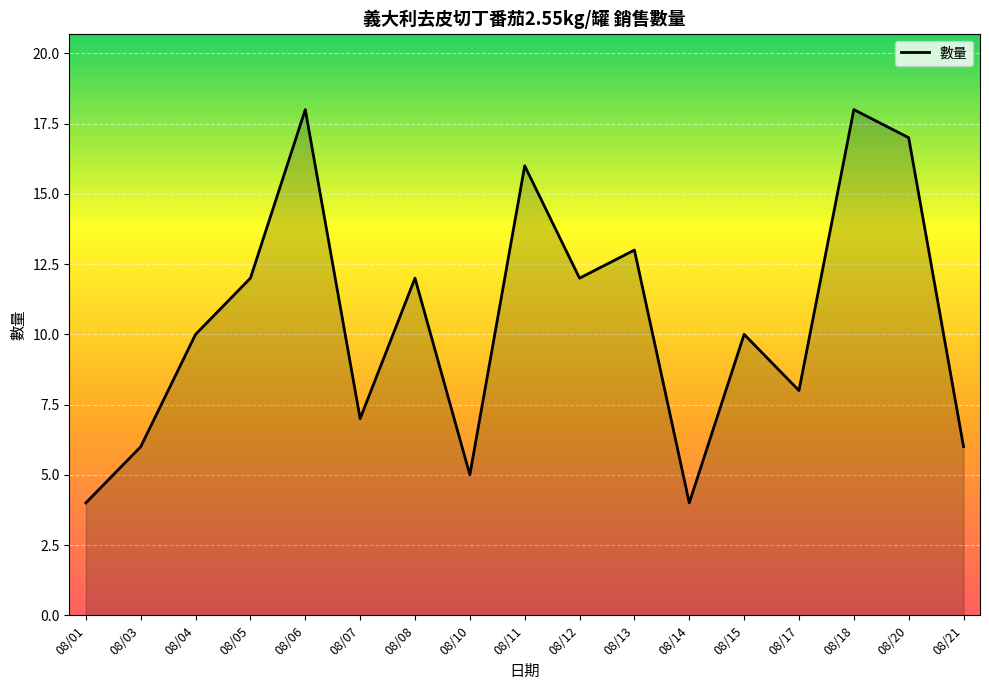

Reading left to right, what are all the values shown in this chart?

08/01=4	08/03=6	08/04=10	08/05=12	08/06=18	08/07=7	08/08=12	08/10=5	08/11=16	08/12=12	08/13=13	08/14=4	08/15=10	08/17=8	08/18=18	08/20=17	08/21=6